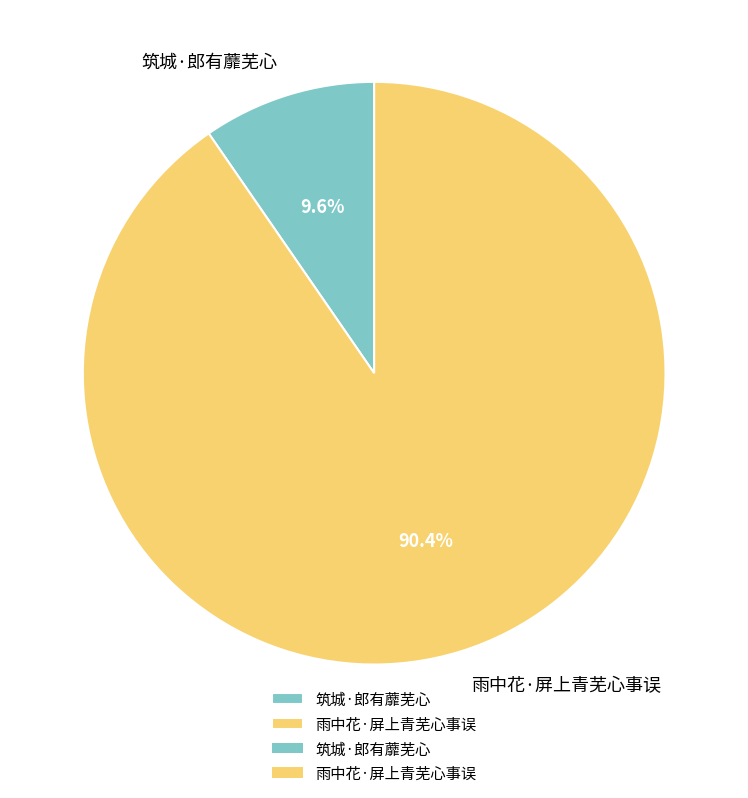

What is the ratio of the value at 筑城·郎有蘼芜心 to the value at 雨中花·屏上青芜心事误?

0.1